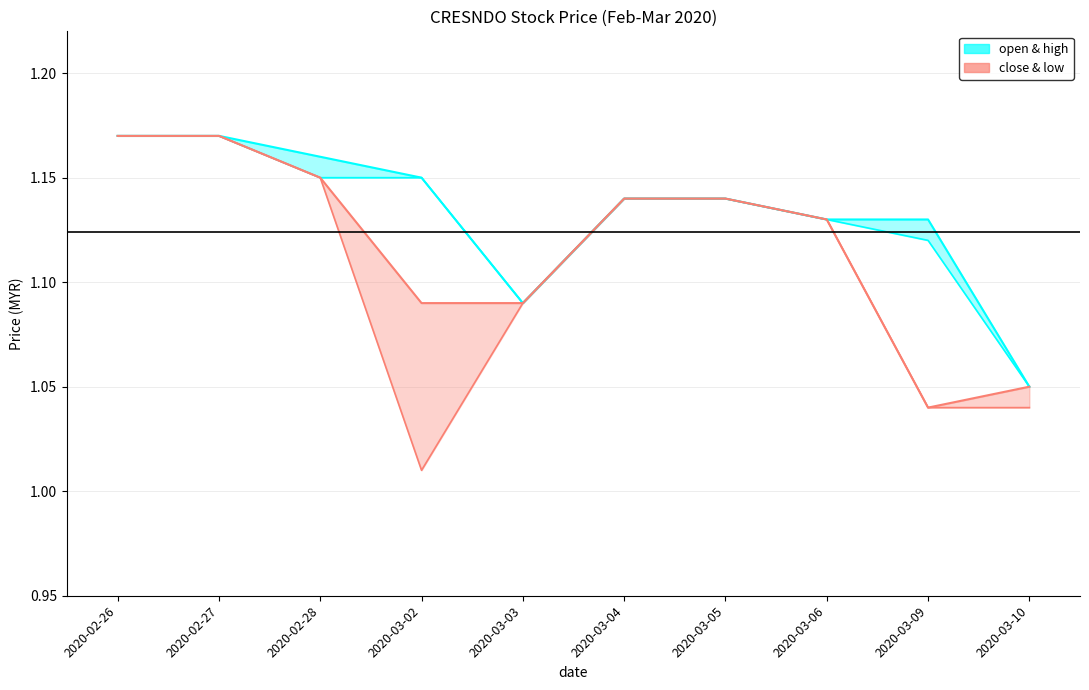

Reading right to left, extract all data points from this chart.

high: 2020-03-10=1.1	2020-03-09=1.1	2020-03-06=1.1	2020-03-05=1.1	2020-03-04=1.1	2020-03-03=1.1	2020-03-02=1.1	2020-02-28=1.2	2020-02-27=1.2	2020-02-26=1.2
open: 2020-03-10=1.1	2020-03-09=1.1	2020-03-06=1.1	2020-03-05=1.1	2020-03-04=1.1	2020-03-03=1.1	2020-03-02=1.1	2020-02-28=1.1	2020-02-27=1.2	2020-02-26=1.2
close: 2020-03-10=1.1	2020-03-09=1.0	2020-03-06=1.1	2020-03-05=1.1	2020-03-04=1.1	2020-03-03=1.1	2020-03-02=1.1	2020-02-28=1.1	2020-02-27=1.2	2020-02-26=1.2
low: 2020-03-10=1.0	2020-03-09=1.0	2020-03-06=1.1	2020-03-05=1.1	2020-03-04=1.1	2020-03-03=1.1	2020-03-02=1.0	2020-02-28=1.1	2020-02-27=1.2	2020-02-26=1.2